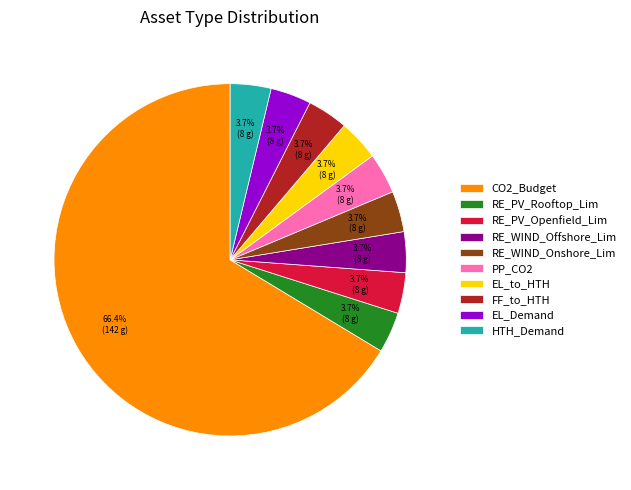

Is it true that CO2_Budget is 57% of the pie?

False